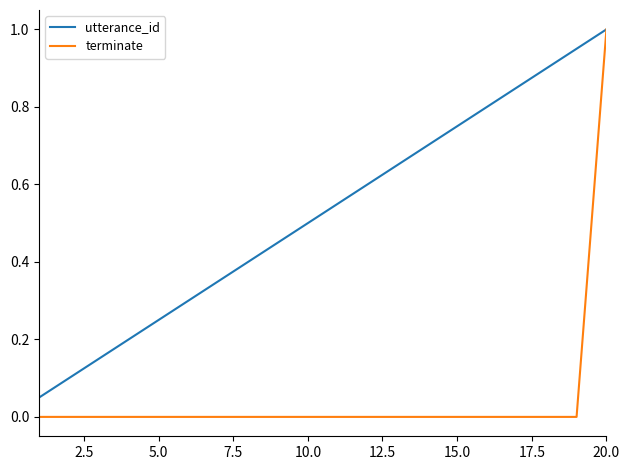

List the series in order of their overall mean, highest first.

utterance_id, terminate